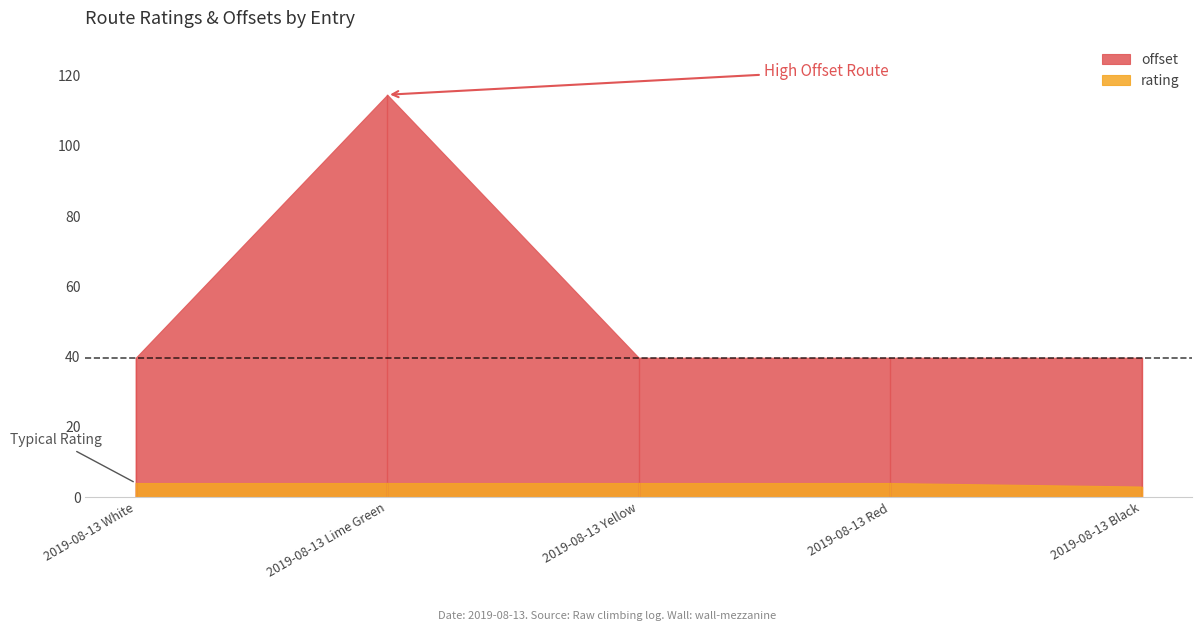

What are all the series names shown in the legend?

offset, rating